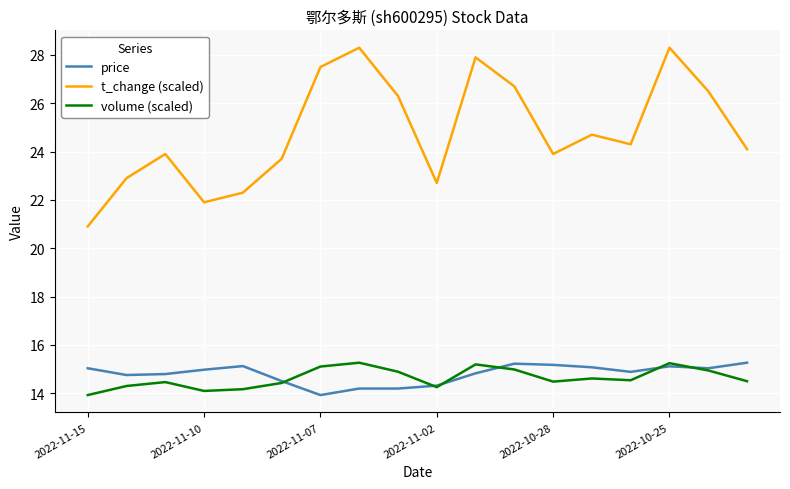

How many values in the t_change (scaled) series are below 24?

8